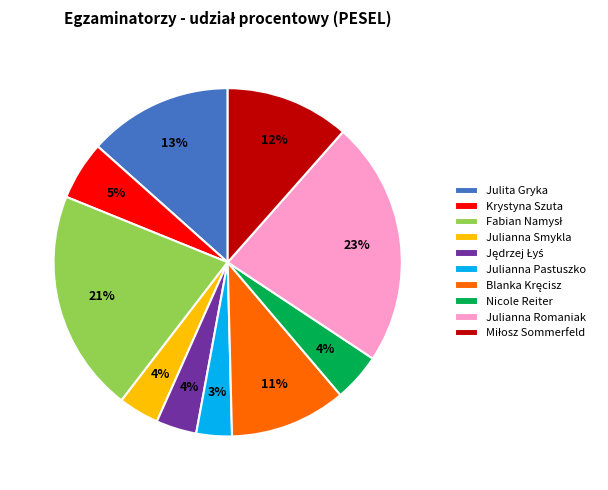

How many slices are in this pie chart?

10